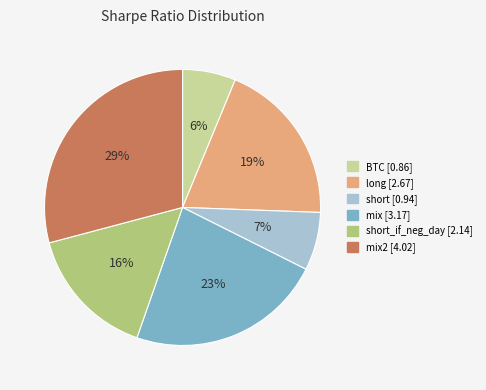

Is the sum of long [2.67] and BTC [0.86] greater than half?

No